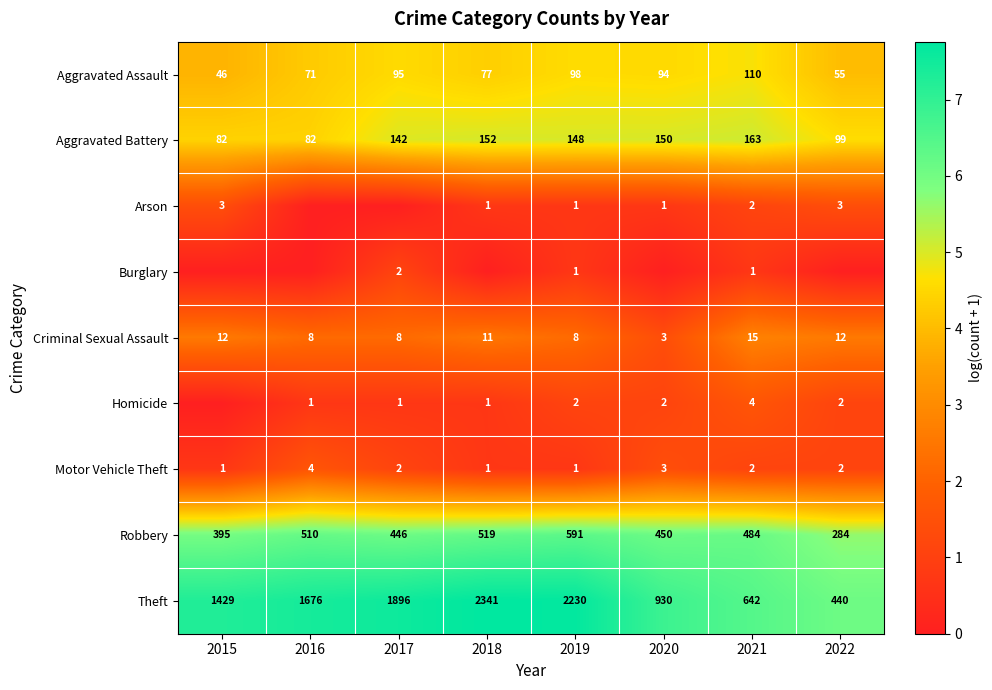

How many categories are shown in the chart?

8